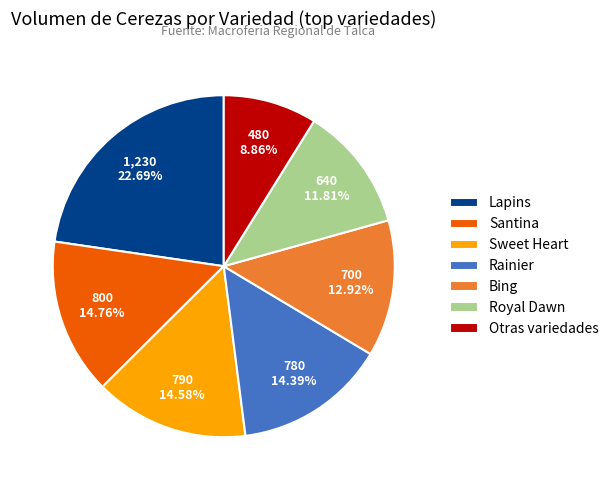

What percentage do Bing and Royal Dawn together represent?

24.7%